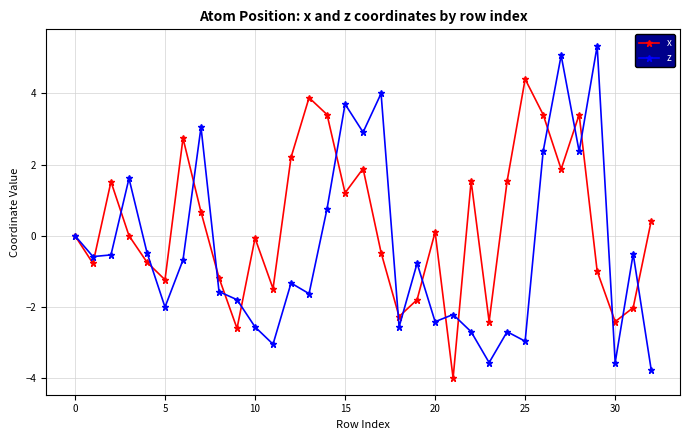

What is the value of the z point at the 2nd from the left?

-0.6